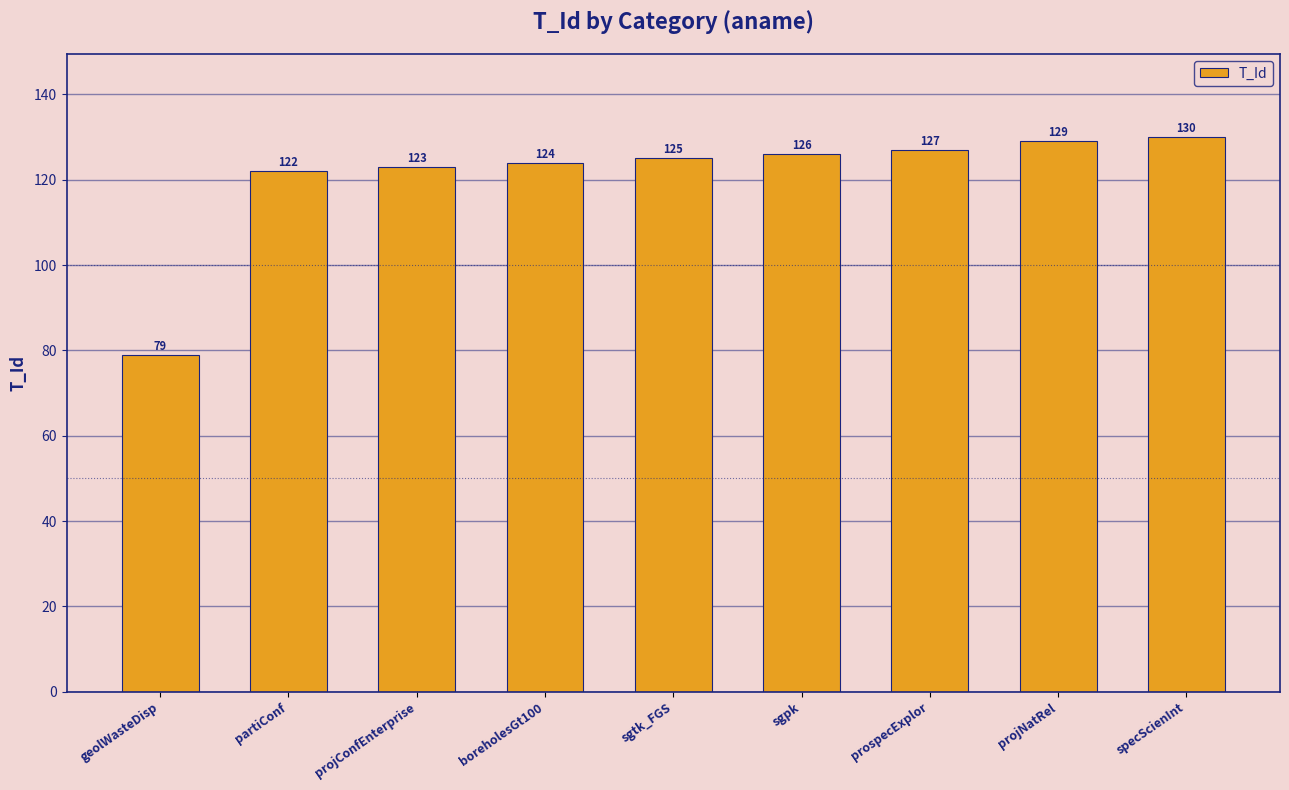

Reading right to left, extract all data points from this chart.

130	129	127	126	125	124	123	122	79